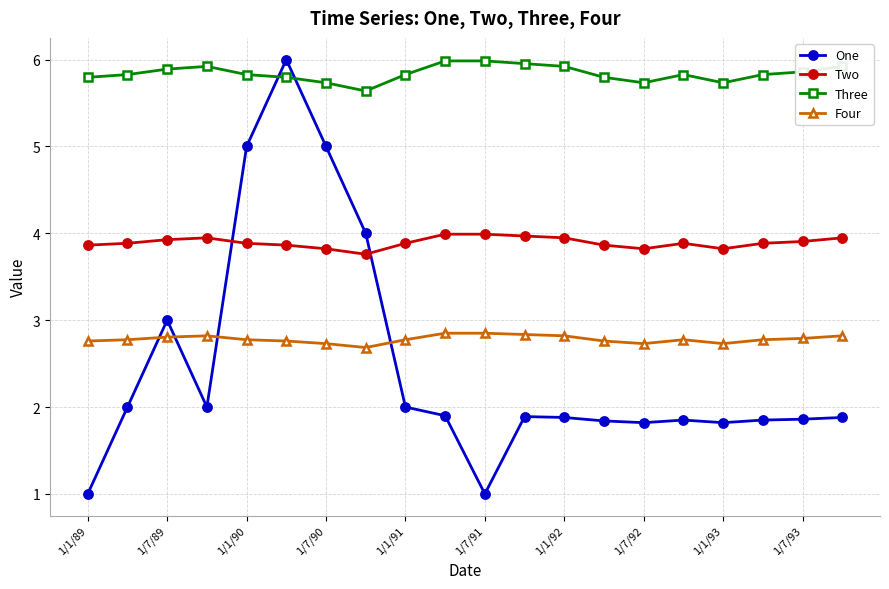

What is the value of the Three point at the 8th from the left?

5.6